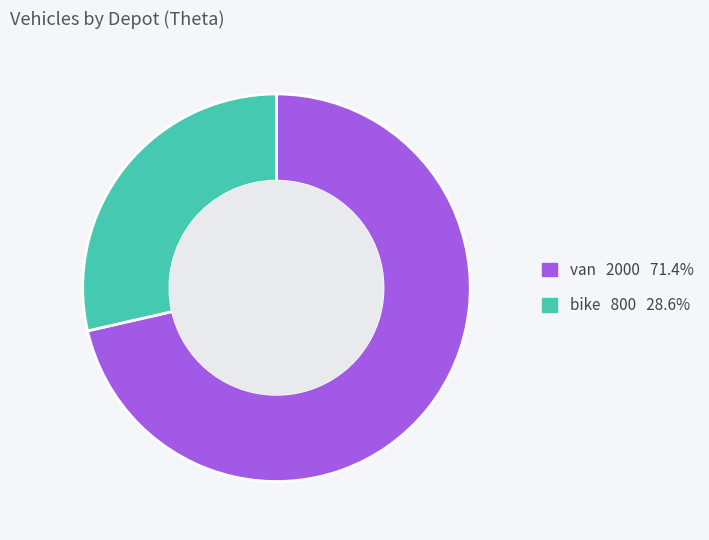

How many slices are in this pie chart?

2